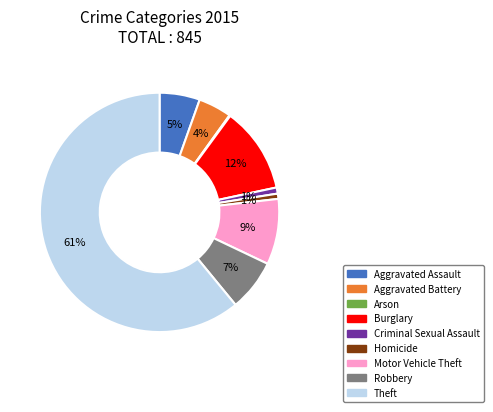

Is it true that Burglary is 1% of the pie?

False